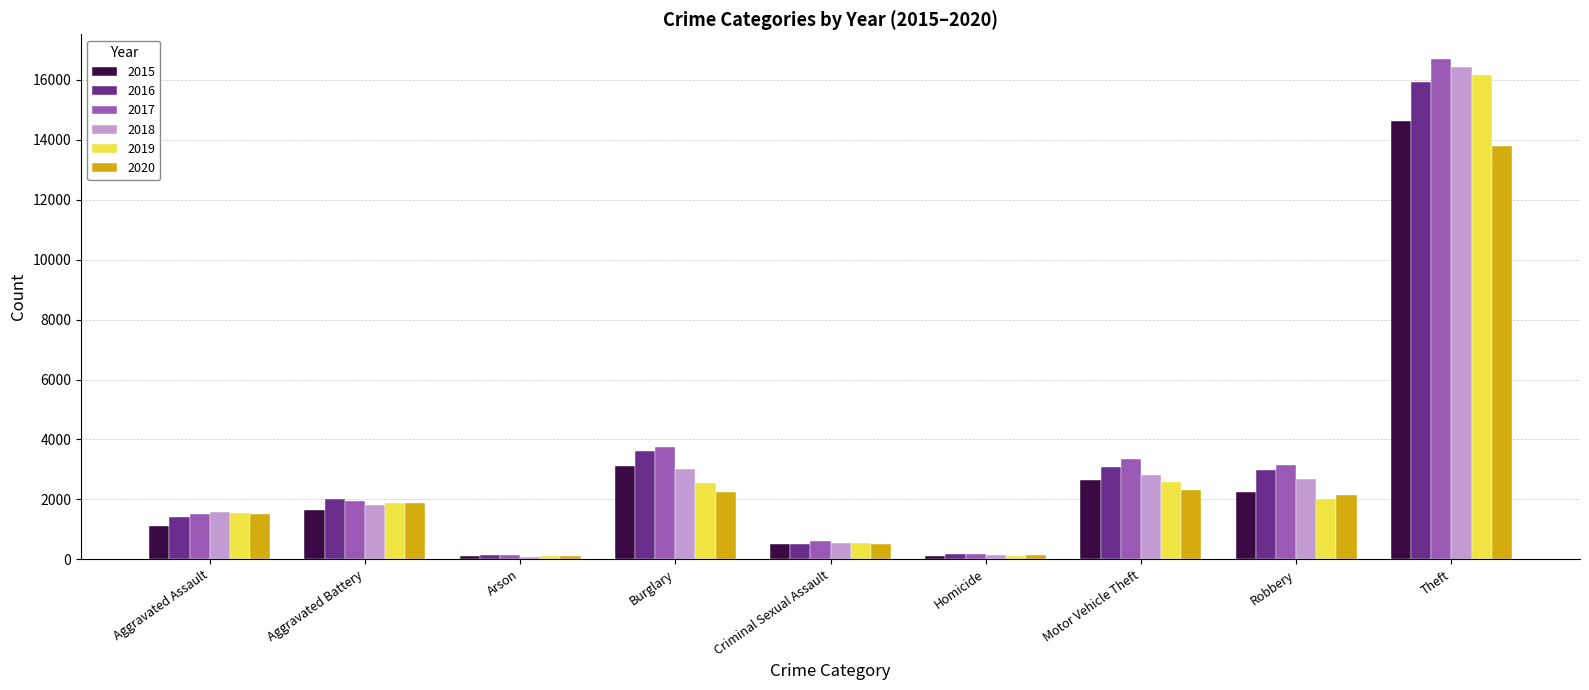

At how many categories does at least one series exceed 6604?

1